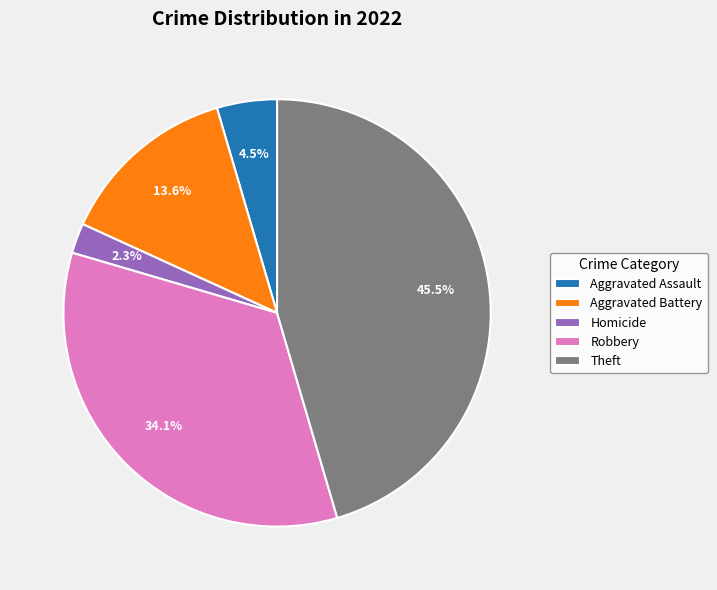

Does any single category account for the majority?

No